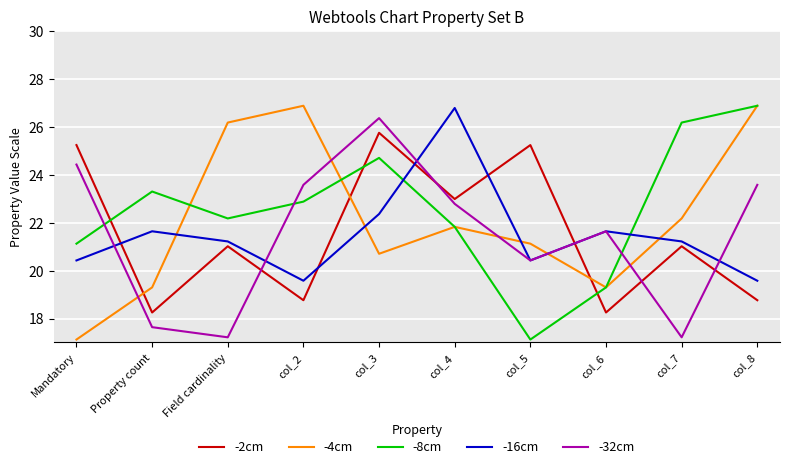

What is the spread (max minus min) of values at col_3?

5.8